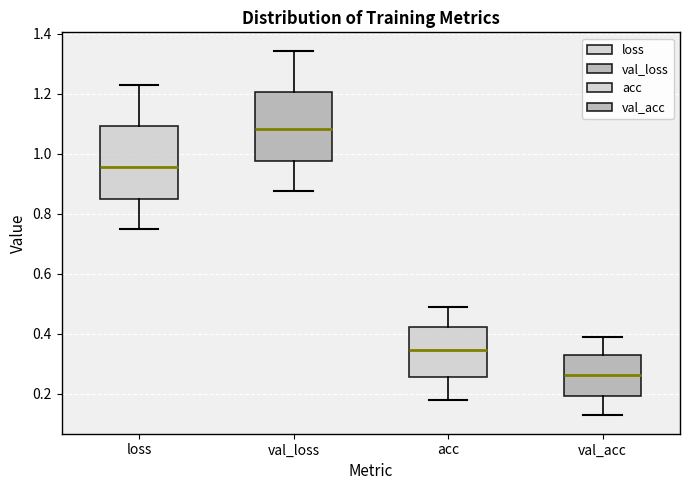

Reading left to right, transcribe this box plot: for each box, give where its median line is, the range the box spans, and where its two whiskers end, as read against the y-axis. The values are not printed on the chart, so give them approximately, as read against the axis.

loss: median 0.96, box 0.84 to 1.10, whiskers 0.74 to 1.22
val_loss: median 1.08, box 0.98 to 1.20, whiskers 0.88 to 1.34
acc: median 0.34, box 0.26 to 0.42, whiskers 0.18 to 0.48
val_acc: median 0.26, box 0.20 to 0.32, whiskers 0.12 to 0.40